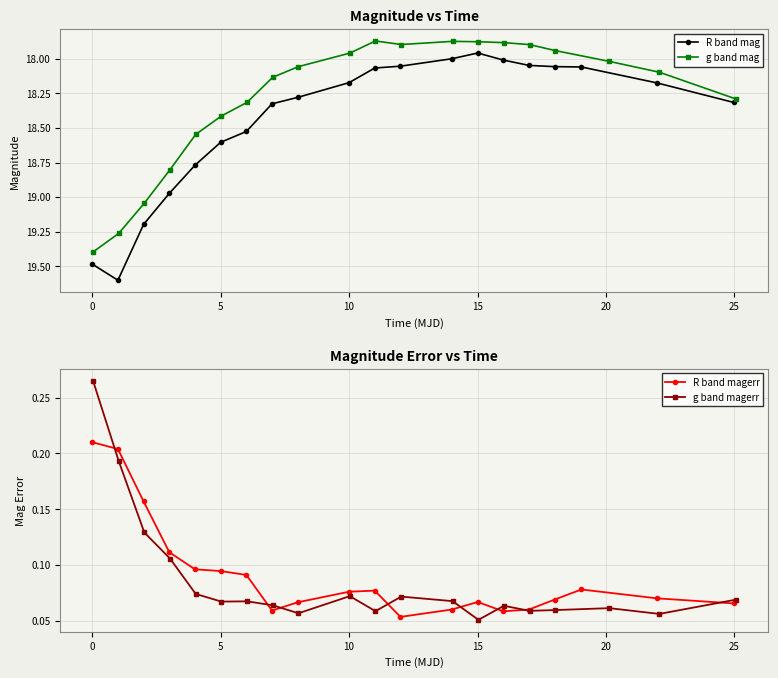

Reading left to right, transcribe all the data shown in this chart.

R band mag: 19.5	19.6	19.2	19.0	18.8	18.6	18.5	18.3	18.3	18.2	18.1	18.1	18.0	18.0	18.0	18.0	18.1	18.1	18.2	18.3
g band mag: 19.4	19.3	19.0	18.8	18.5	18.4	18.3	18.1	18.1	18.0	17.9	17.9	17.9	17.9	17.9	17.9	17.9	18.0	18.1	18.3
R band magerr: 0.2	0.2	0.2	0.1	0.1	0.1	0.1	0.1	0.1	0.1	0.1	0.1	0.1	0.1	0.1	0.1	0.1	0.1	0.1	0.1
g band magerr: 0.3	0.2	0.1	0.1	0.1	0.1	0.1	0.1	0.1	0.1	0.1	0.1	0.1	0.1	0.1	0.1	0.1	0.1	0.1	0.1